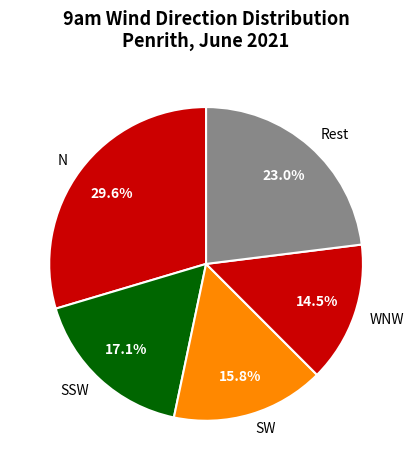

Does any single category account for the majority?

No